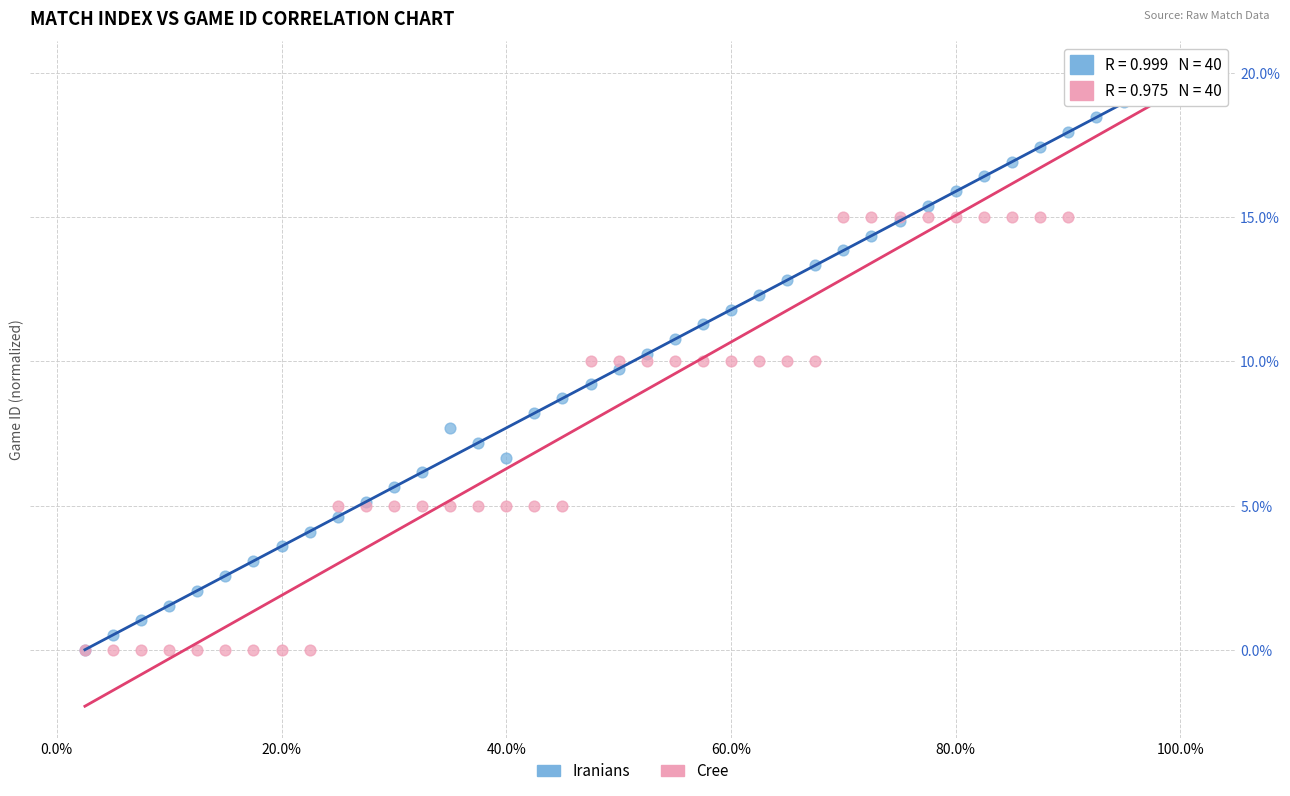

What are all the series names shown in the legend?

Iranians, Cree